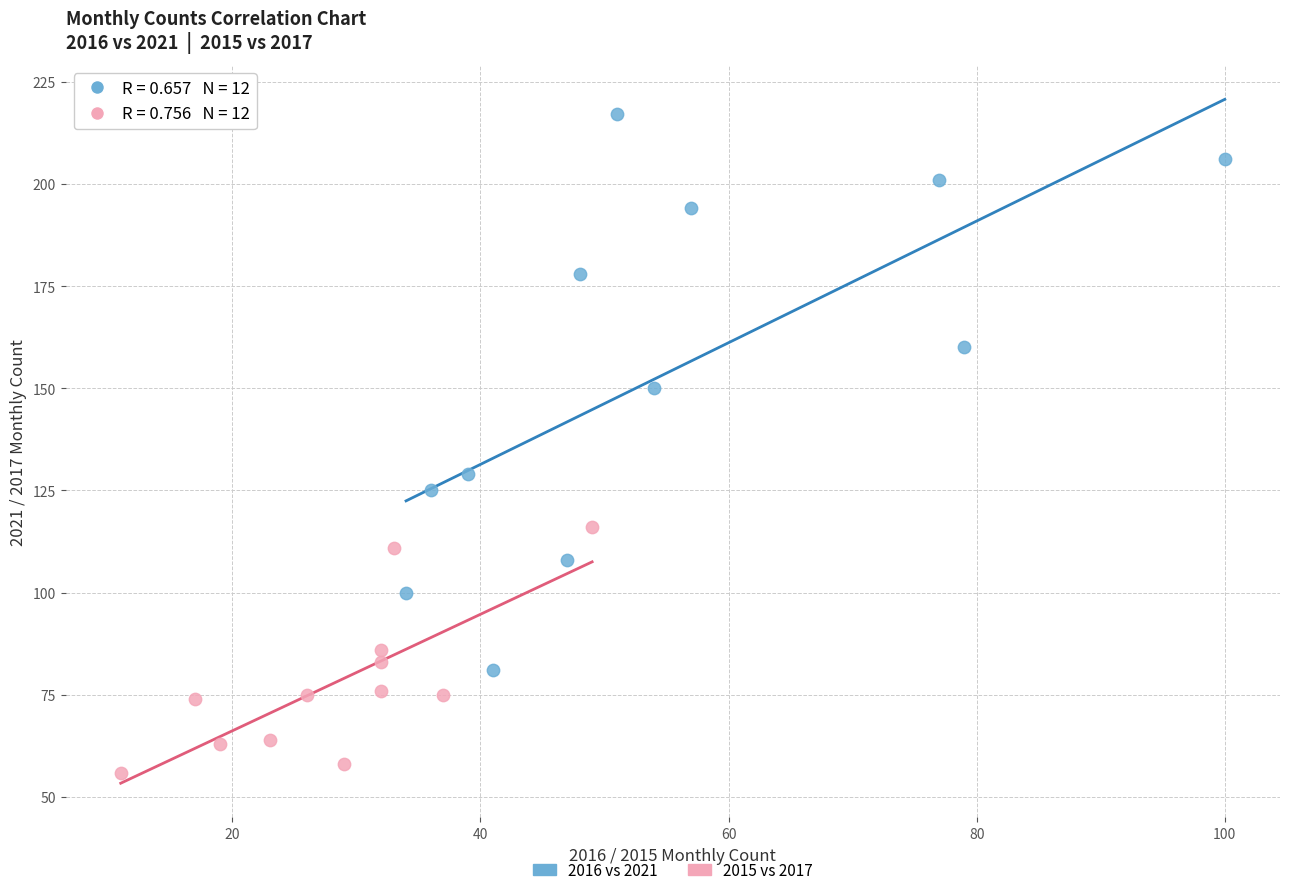

Which series has the largest Y range (max minus min)?

2016 vs 2021